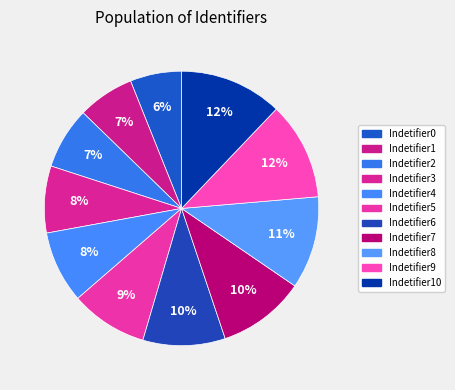

What is the change in value from Indetifier4 to Indetifier5?

+1